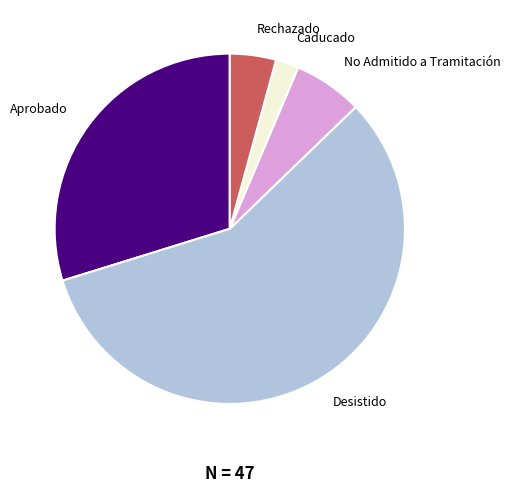

How many segments does this pie chart have?

5